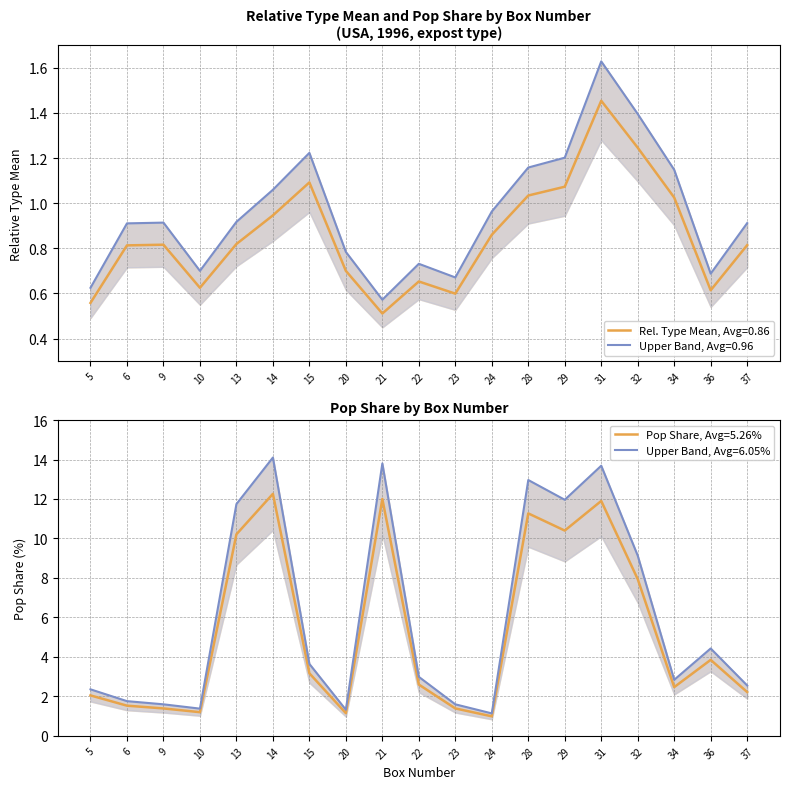

Where does the Pop_Share series first go above 2?

5